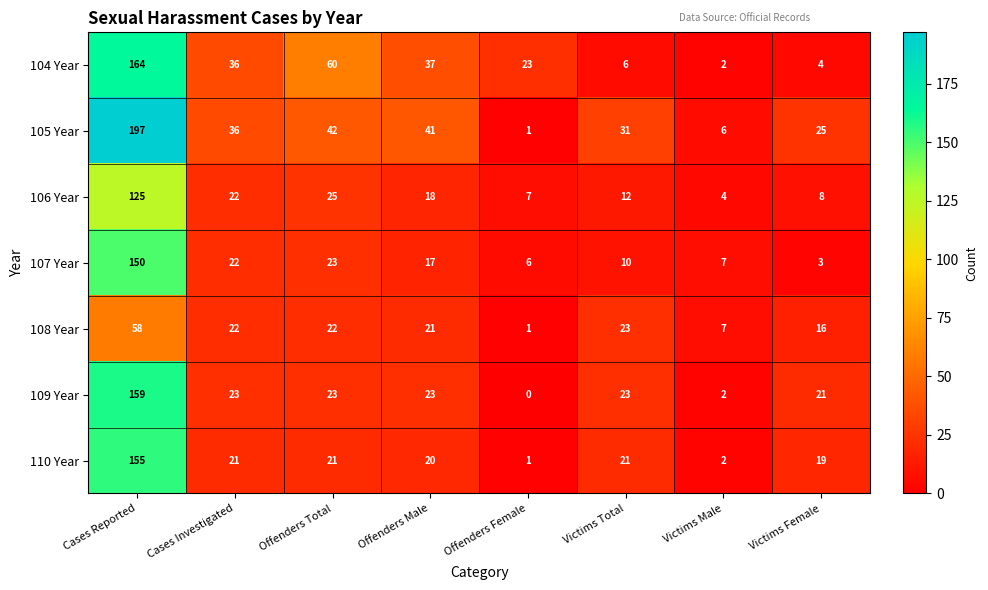

At how many categories does at least one series exceed 130?

1